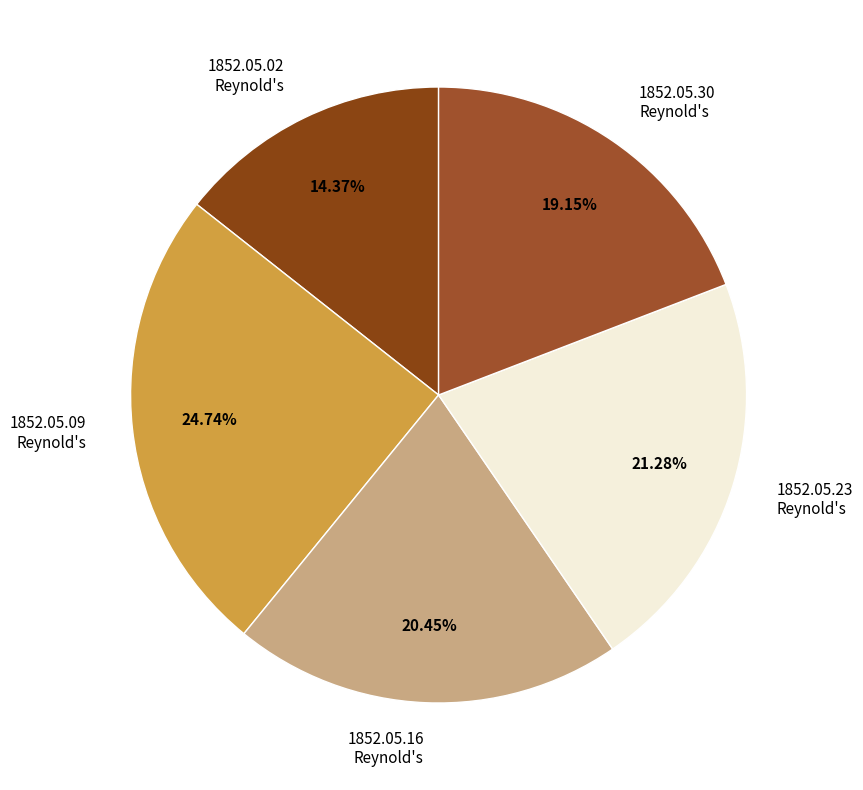

Rank the categories by value from highest to lowest.

1852.05.09 Reynold's, 1852.05.23 Reynold's, 1852.05.16 Reynold's, 1852.05.30 Reynold's, 1852.05.02 Reynold's